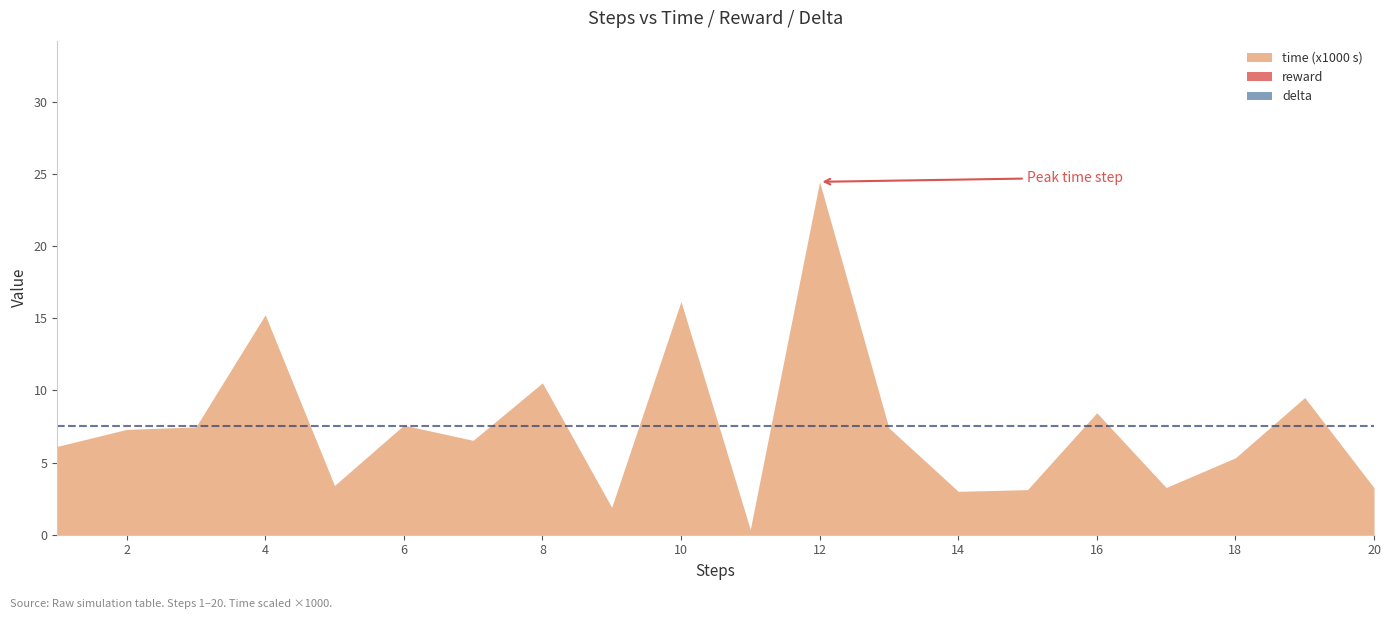

At which category is the sum across all series the highest?

12